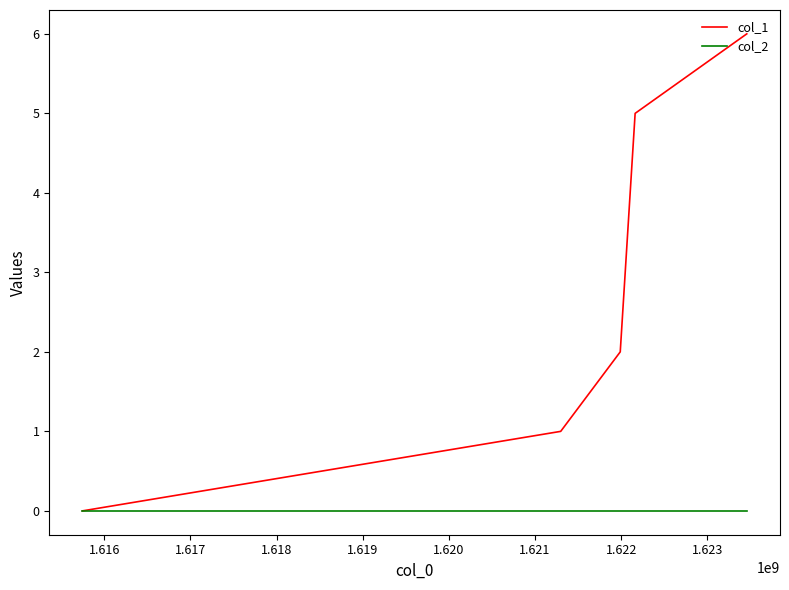

How many values in the col_1 series are below 2?

2